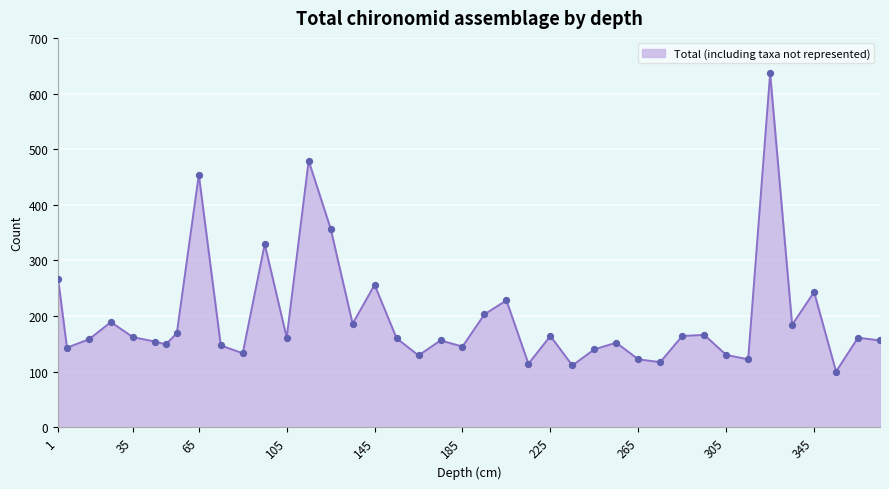

What is the difference between the maximum and minimum values?

536